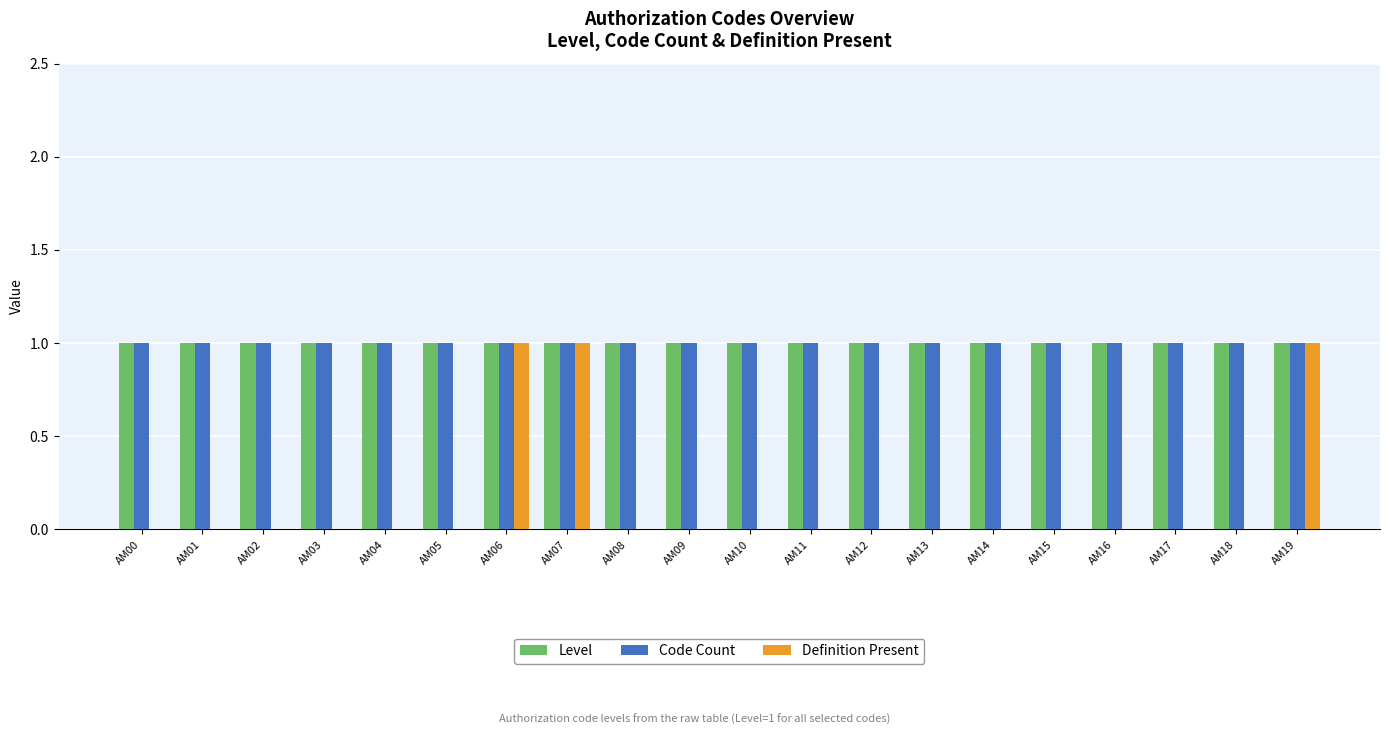

What is the maximum value for Level?

1